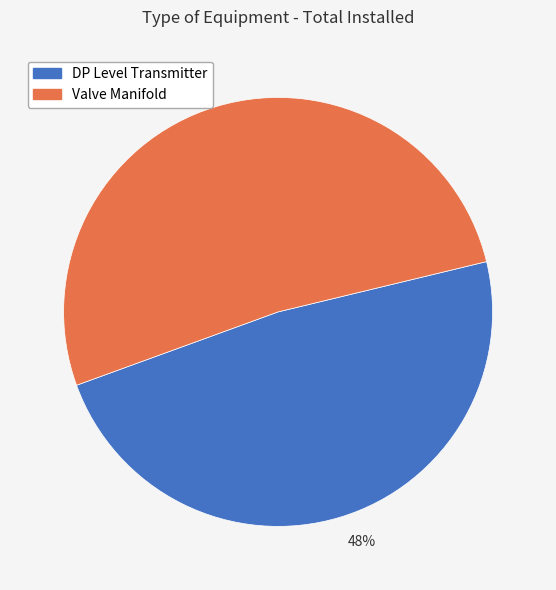

How many segments does this pie chart have?

2